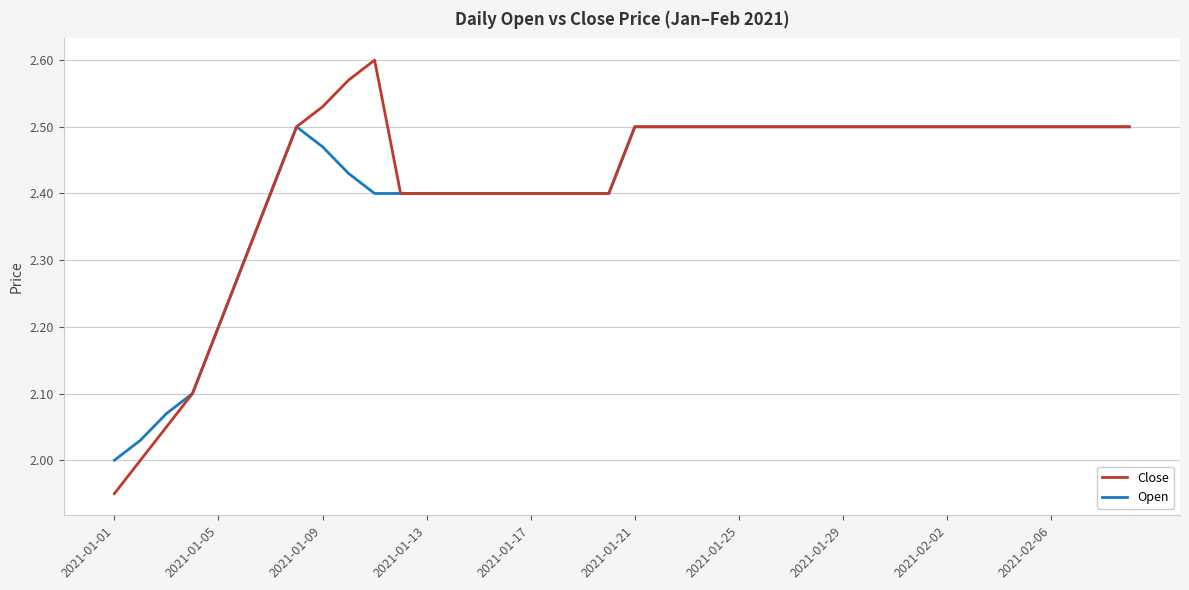

Which series has the largest total across all categories?

Close